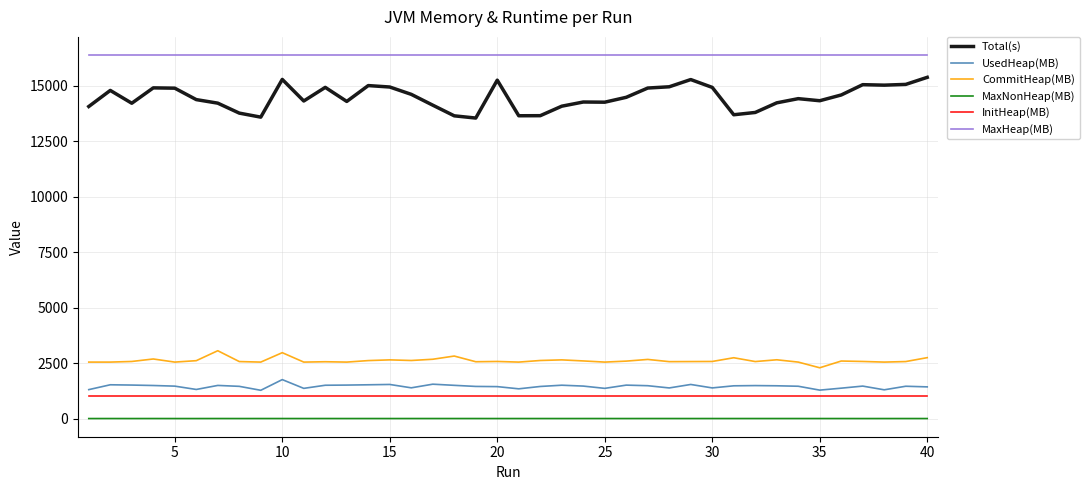

What is the highest value of the InitHeap(MB) series?

1024.0